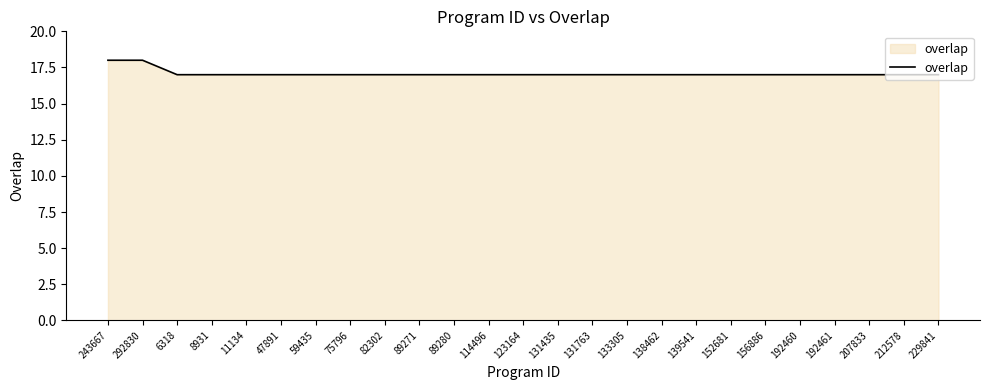

What is the maximum value shown in the chart?

18